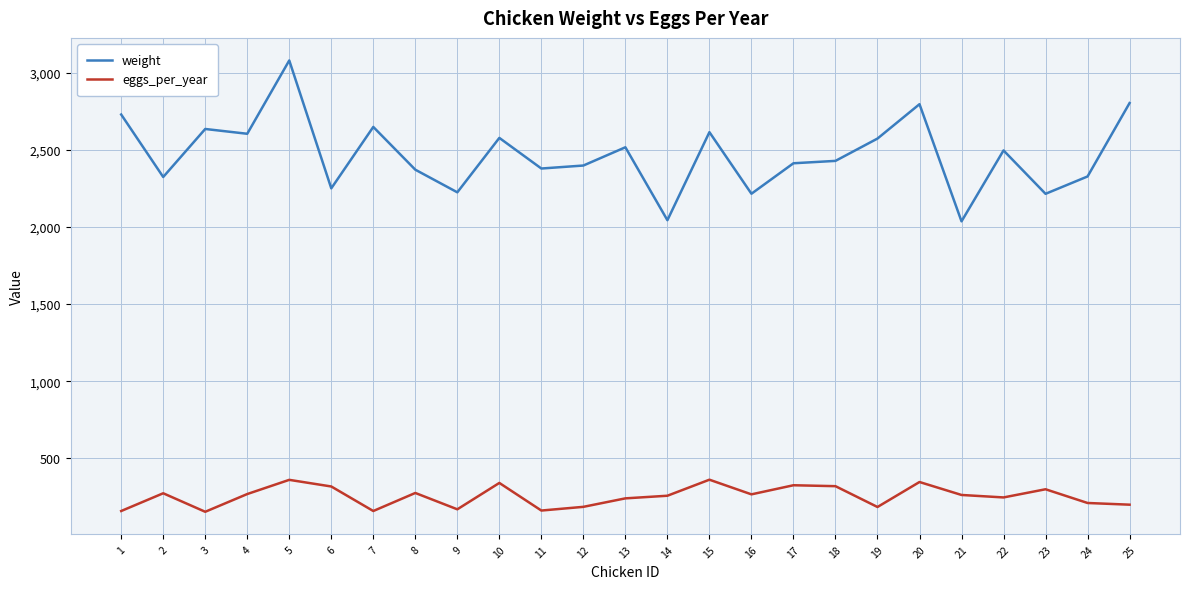

What is the minimum value shown in the chart?

153.0